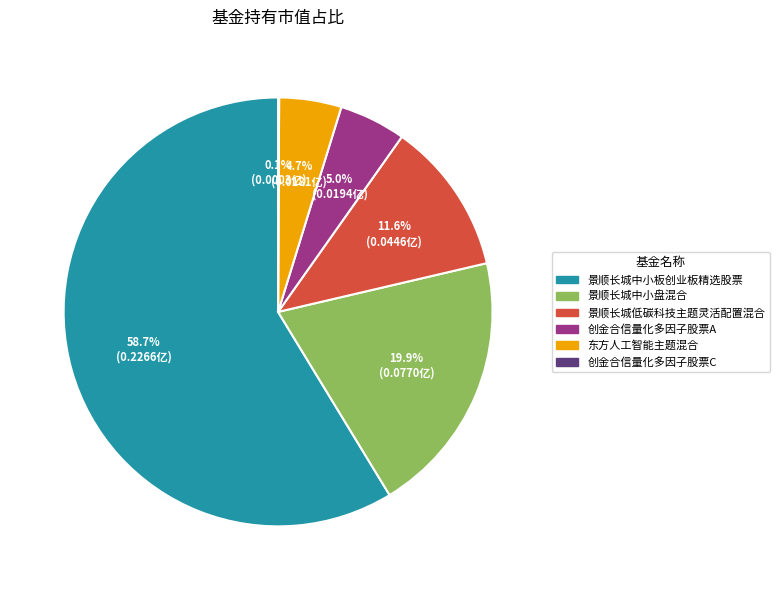

Combined, do 景顺长城中小板创业板精选股票 and 景顺长城中小盘混合 account for over 50%?

Yes